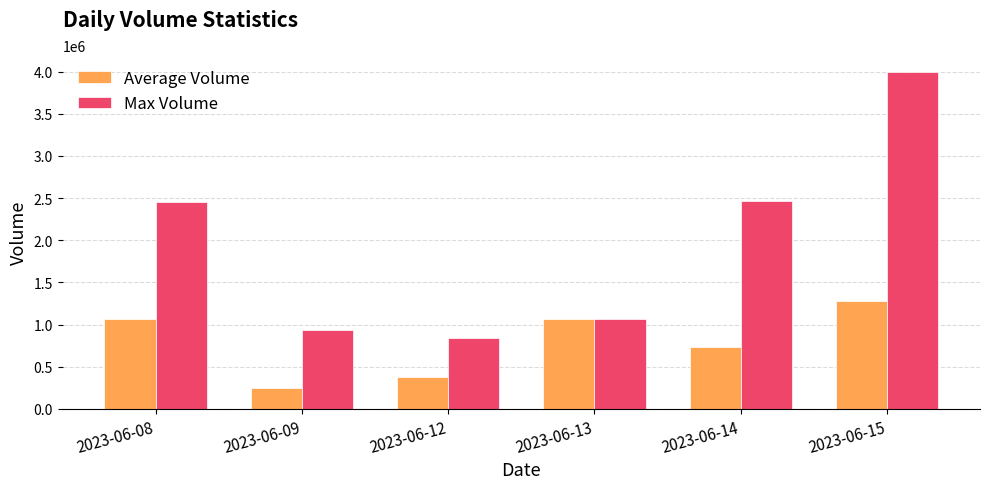

Which series has the largest total across all categories?

Max Volume